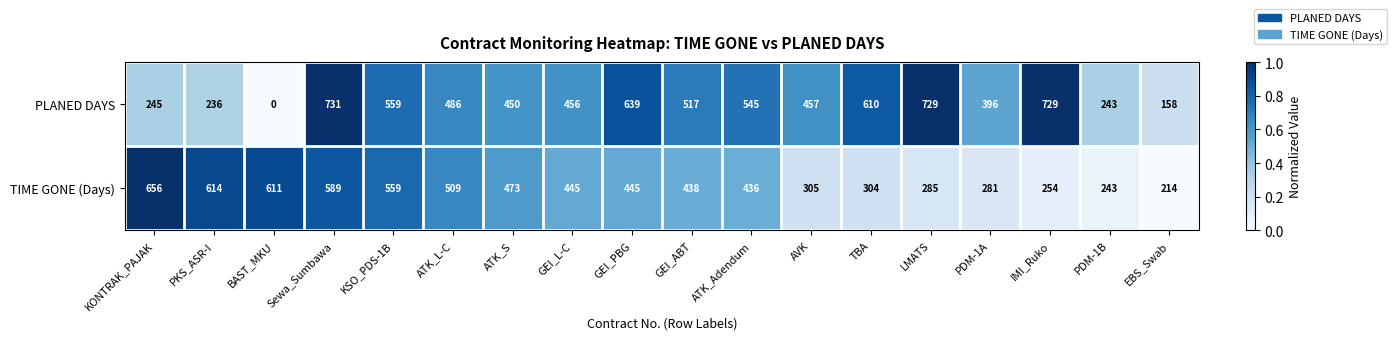

What is the average value of the TIME GONE (Days) series?

426